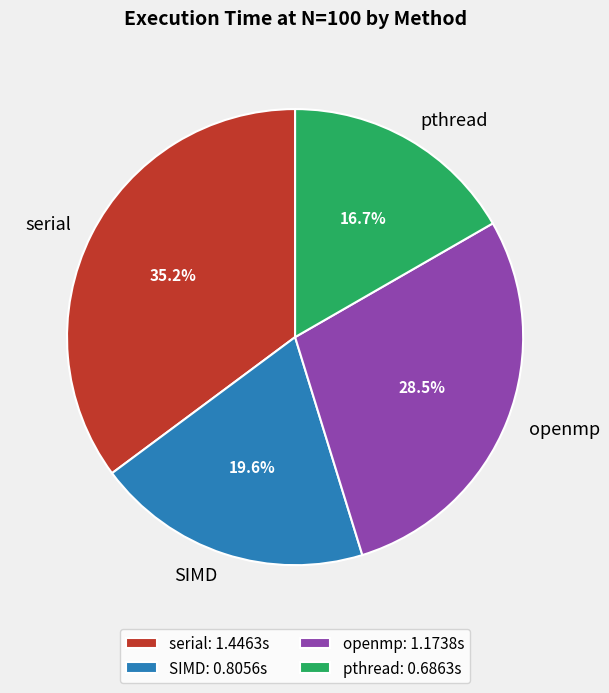

To the nearest percent, what is the combined percentage of pthread and serial?

52%